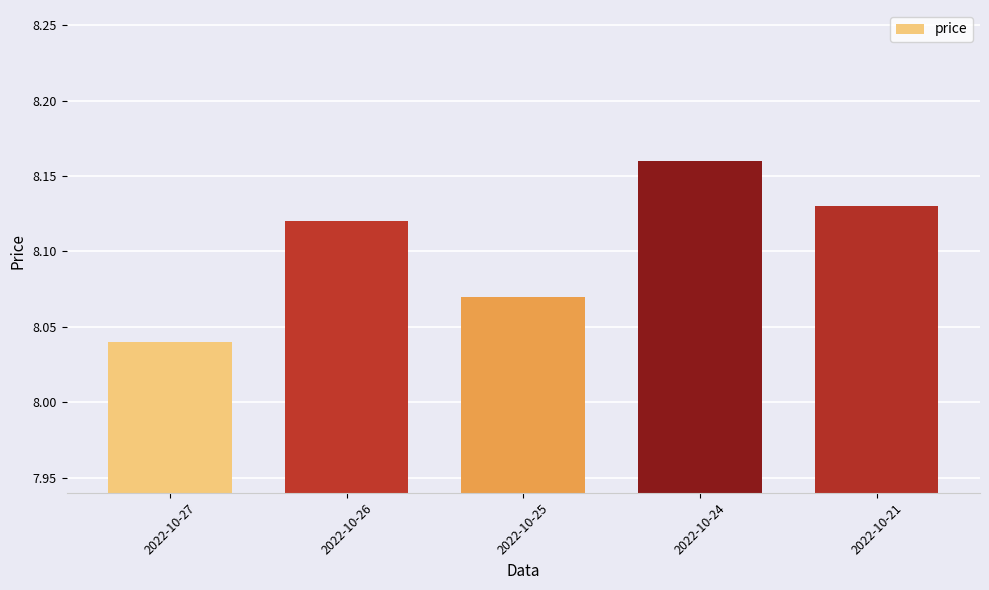

At which category does the chart reach its minimum across all series?

2022-10-27